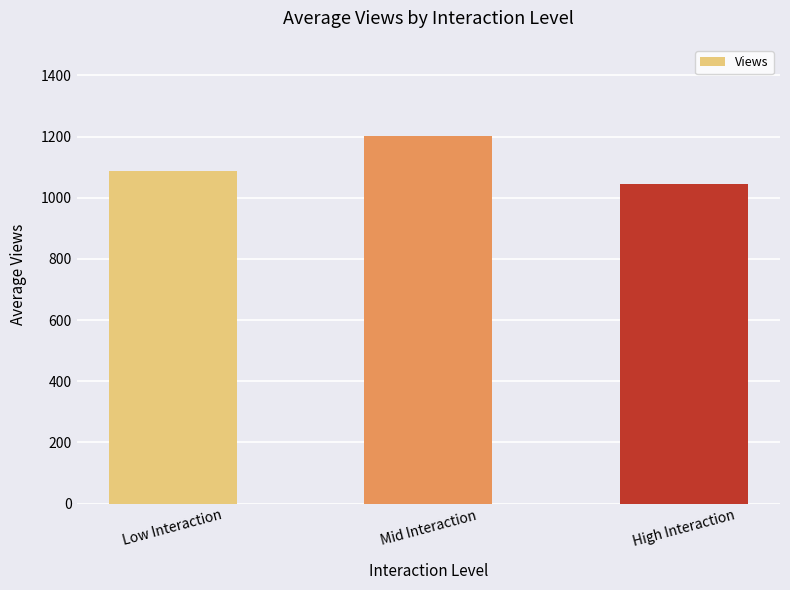

What is the change in value from Mid Interaction to High Interaction?

-155.9